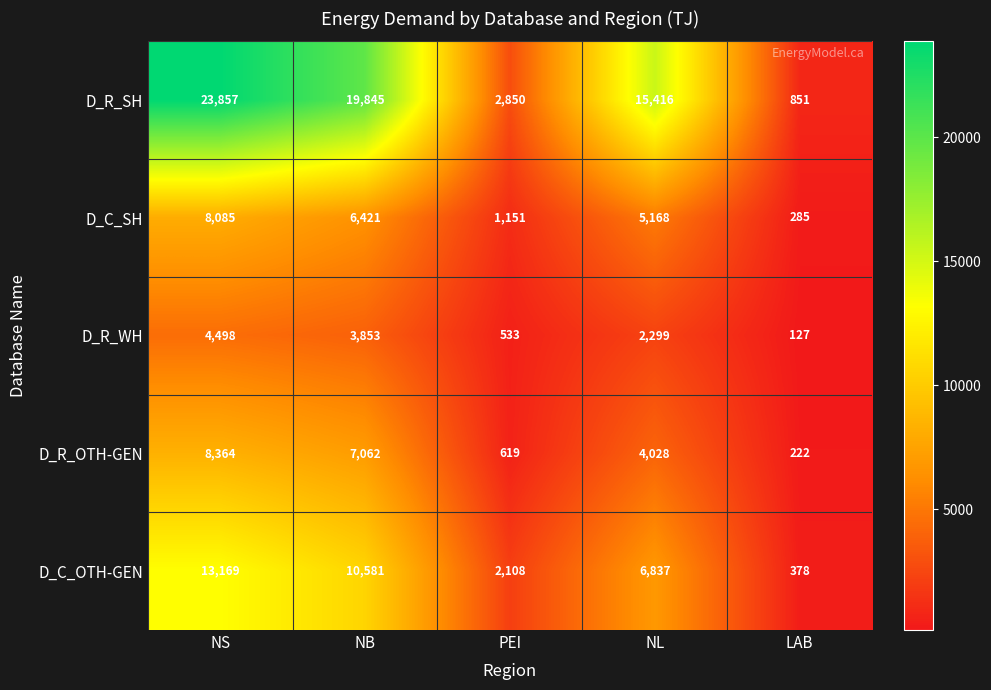

Which series has the largest range (max minus min)?

D_R_SH